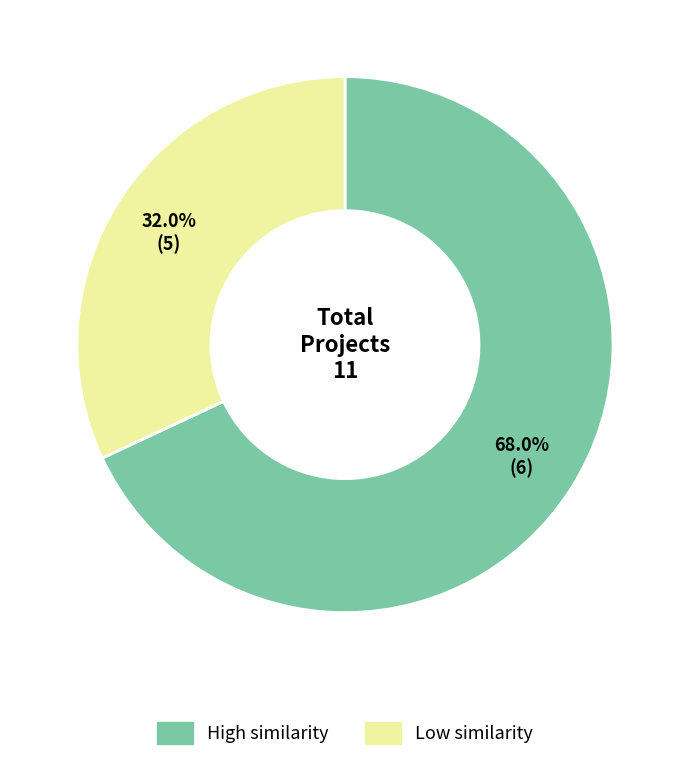

Is there any slice that represents more than half of the pie?

Yes